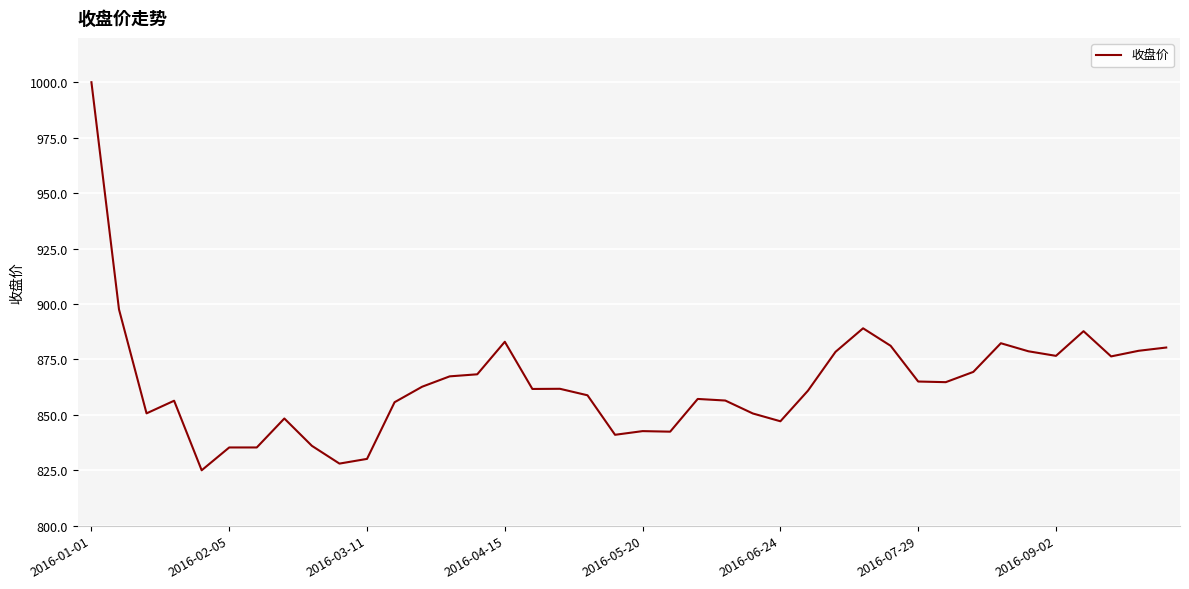

What is the difference between the maximum and minimum values?

175.0